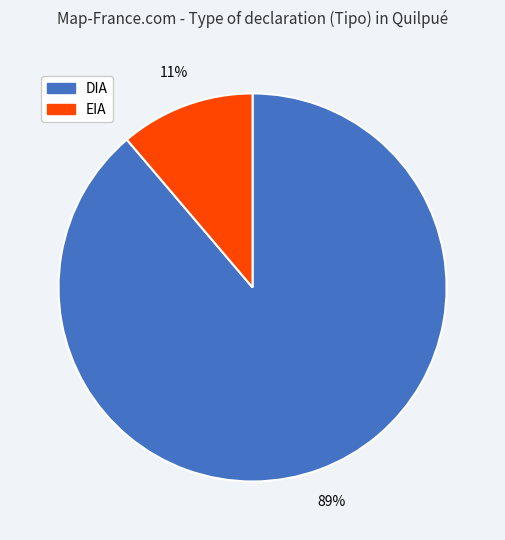

The DIA slice represents 80% of the pie. True or false?

False